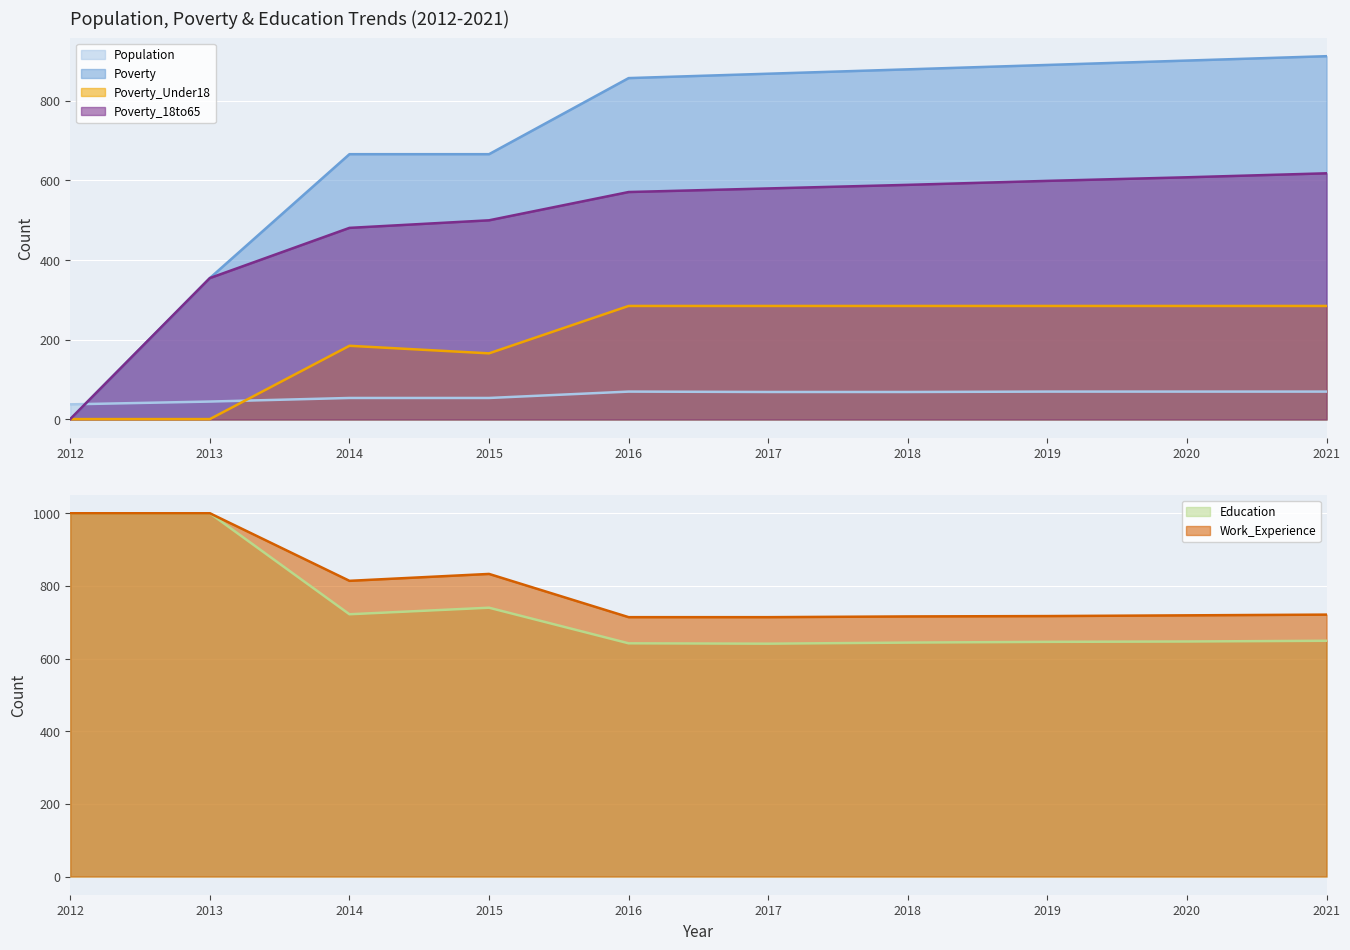

Reading right to left, extract all data points from this chart.

Population (line): 70	70	70	69	69	70	54	54	45	38
Poverty (line): 912	901	890	879	868	857	666	666	355	1
Poverty_Under18 (line): 285	285	285	285	285	285	166	185	1	1
Poverty_18to65 (line): 618	608	599	589	580	571	500	481	355	1
Education (line): 649	647	646	644	641	642	740	722	1000	1000
Work_Experience (line): 721	719	717	716	714	714	833	814	1000	1000